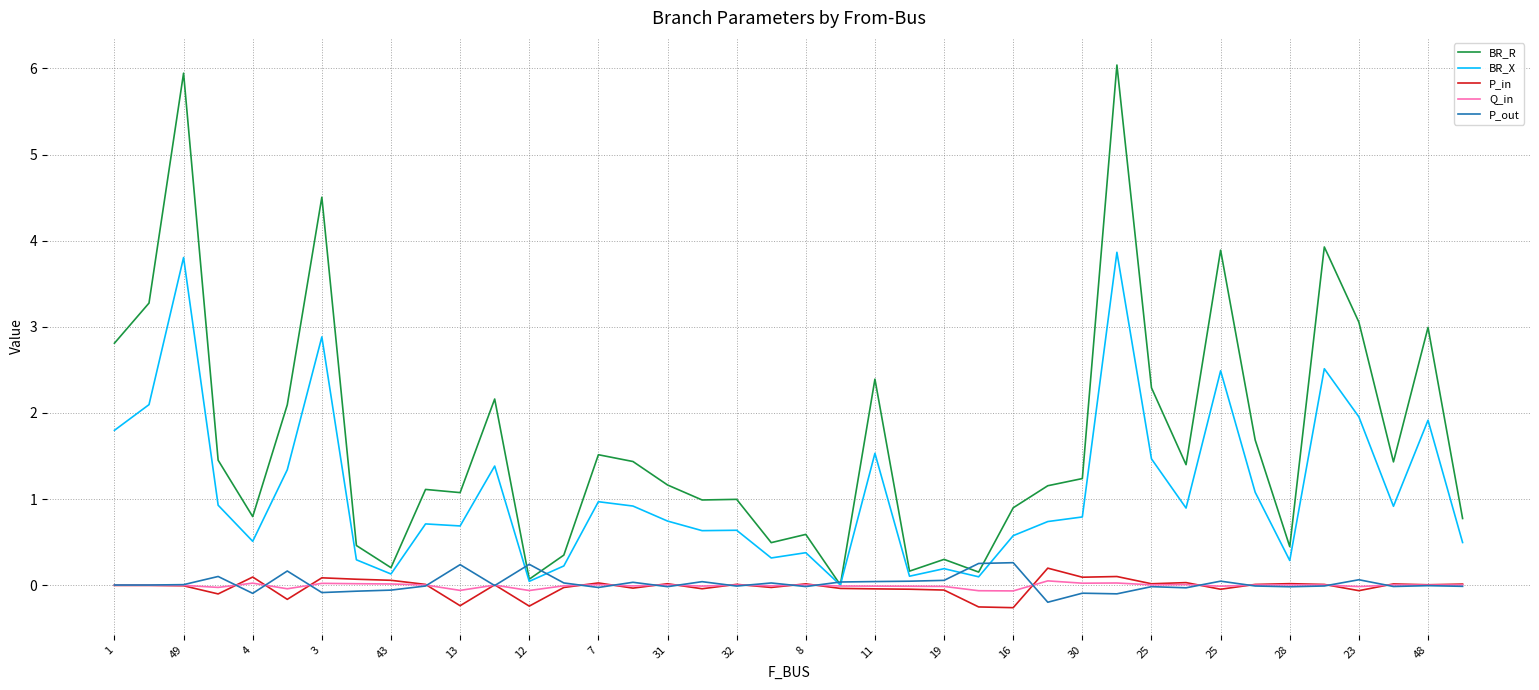

Which series has the largest total across all categories?

BR_R